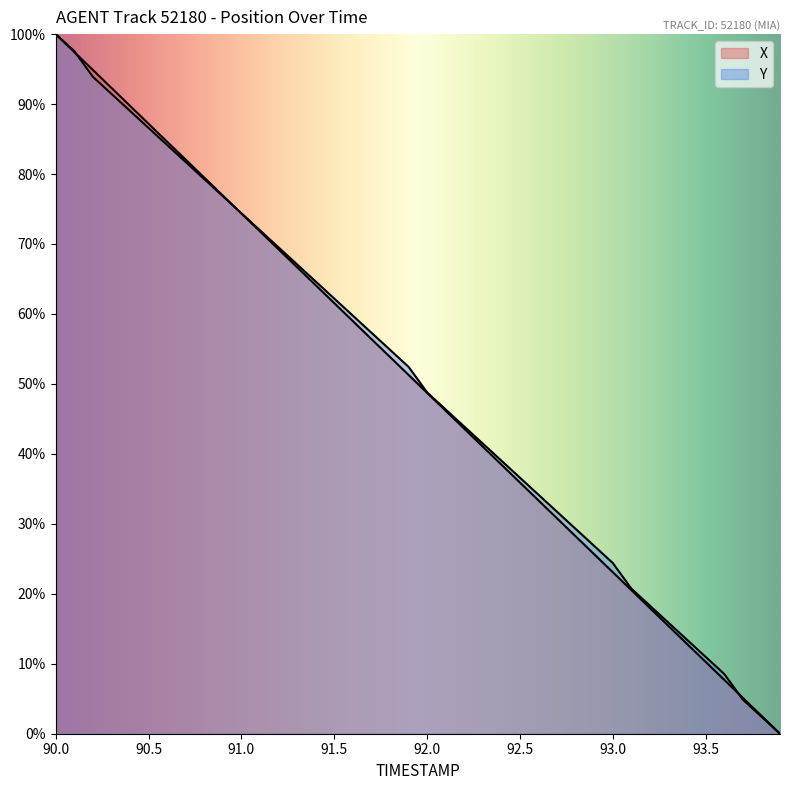

Does the chart display data point markers on the line(s)?

No